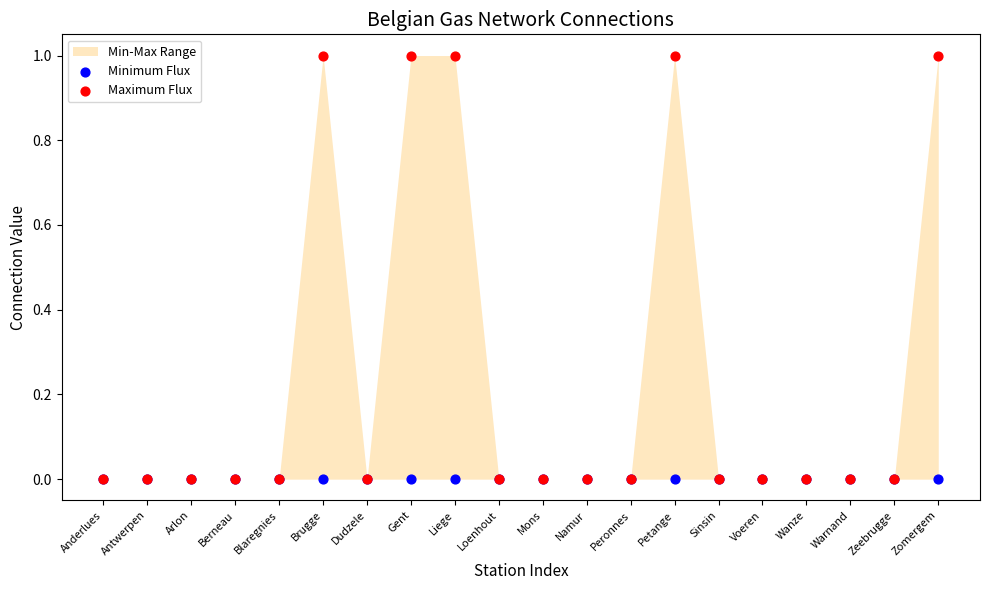

Which series contains the lowest Y value?

Minimum Flux